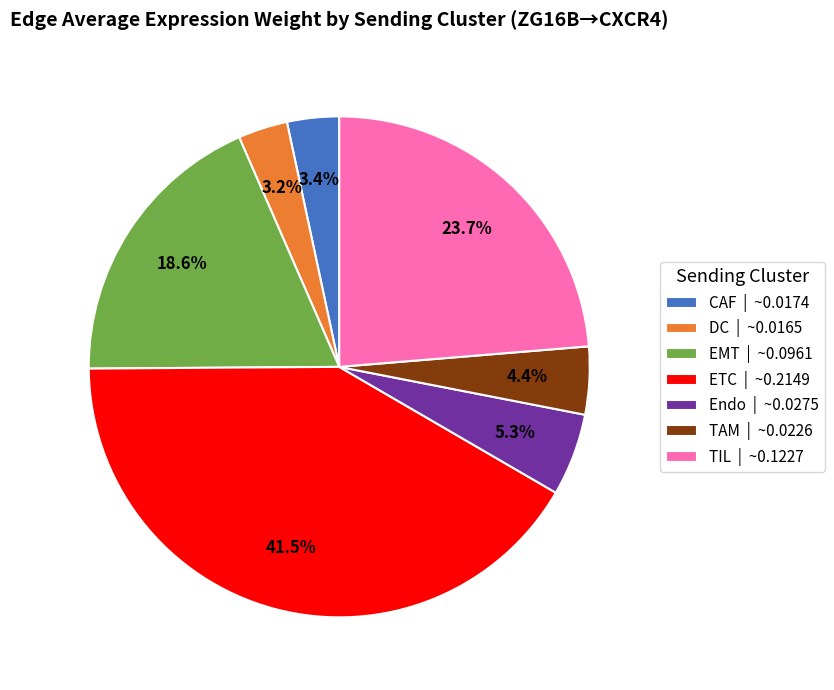

Is there a majority slice in this chart?

No